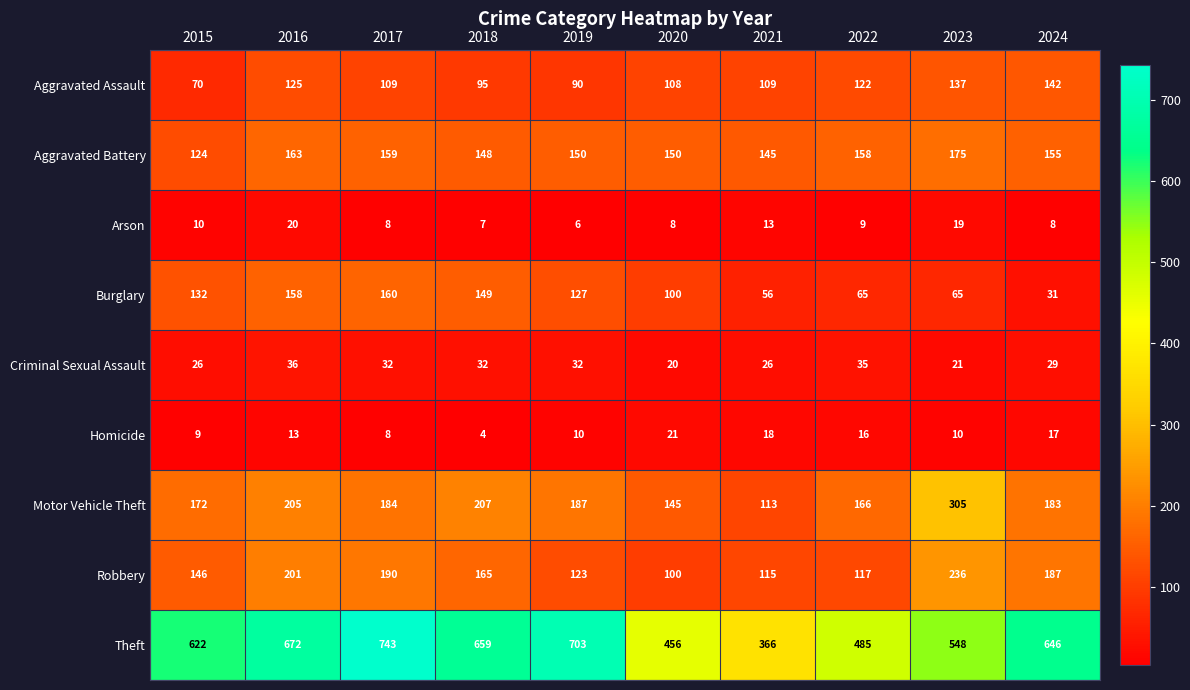

What is the average value of the Burglary series?

104